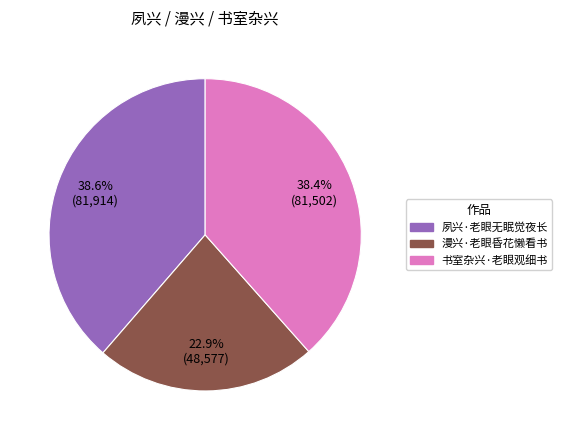

How many slices are in this pie chart?

3